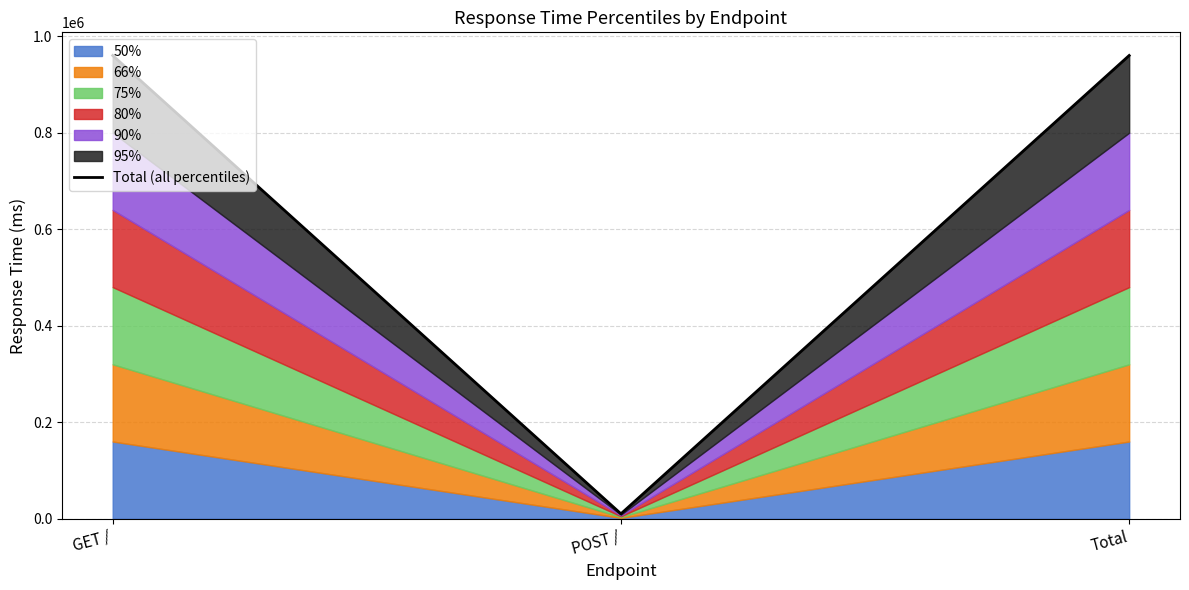

List the labels in order of value, largest first.

GET /, Total, POST /